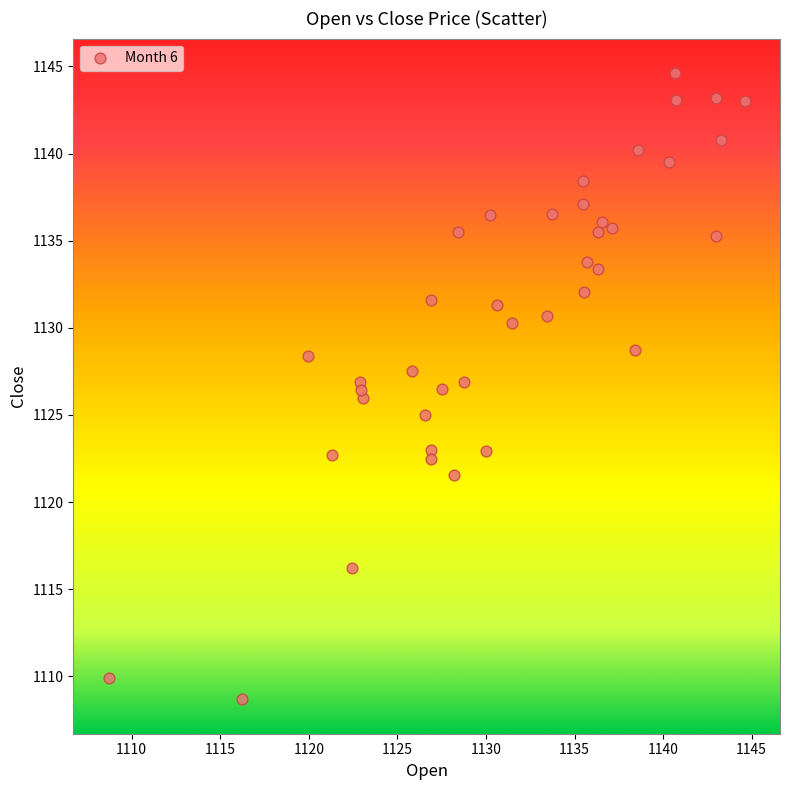

What is the range of X values (max minus min)?

35.9